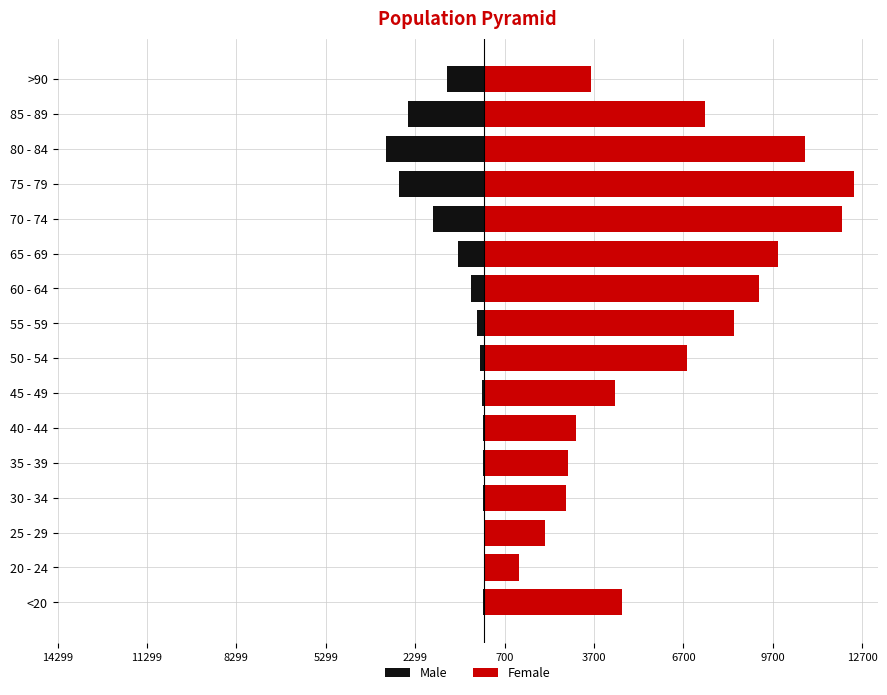

Are the bars grouped side by side (vs. stacked)?

Yes